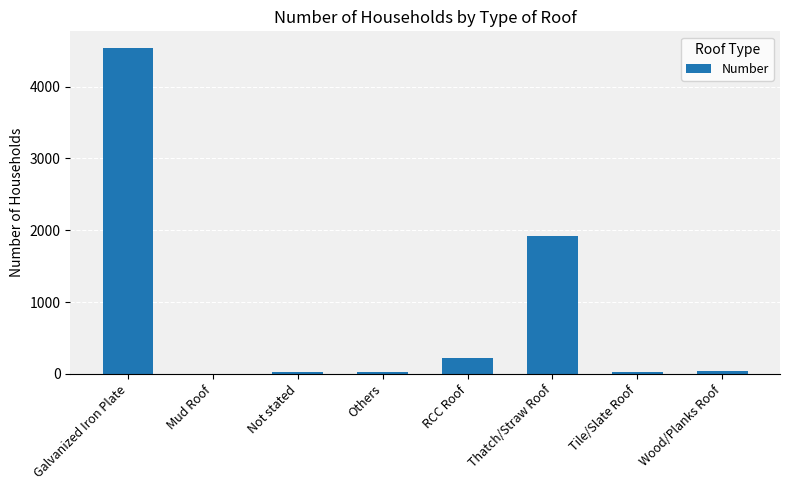

The value at Thatch/Straw Roof is 556. True or false?

False